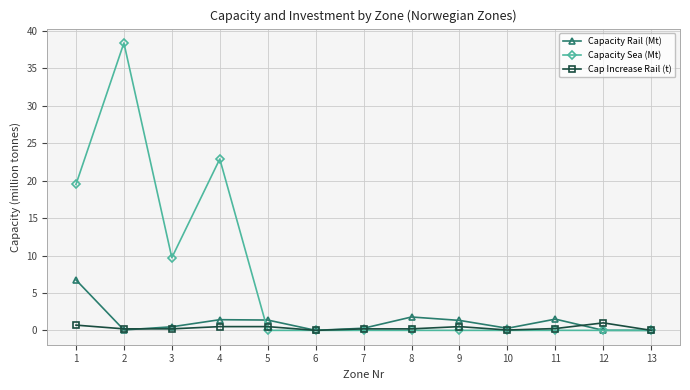

What is the maximum value for Capacity Sea (Mt)?

38.4